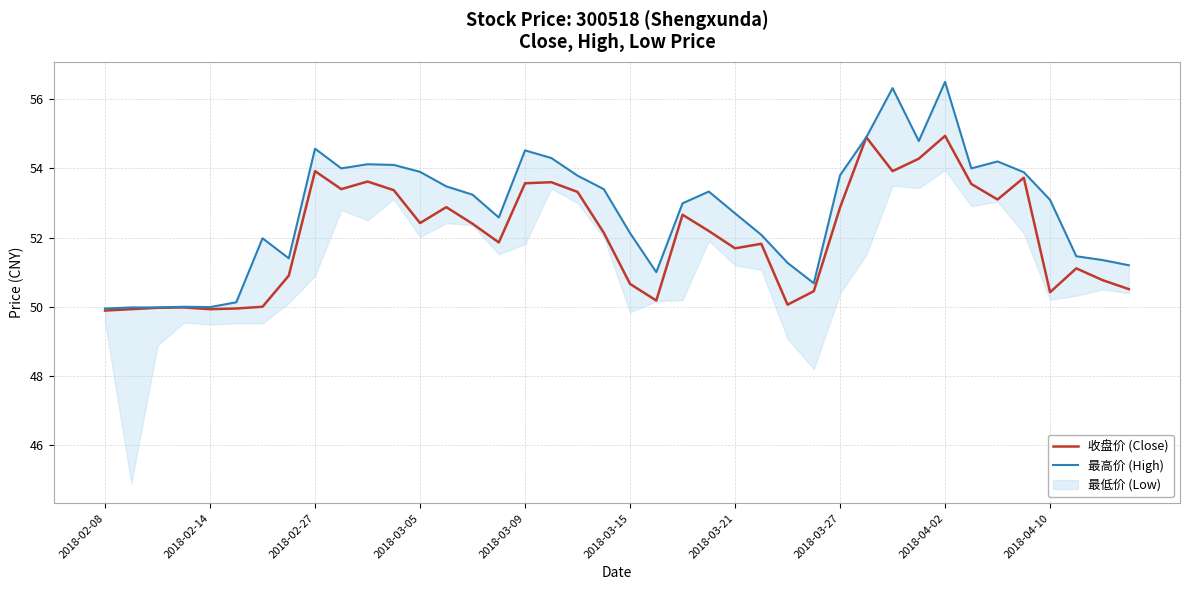

At how many categories does at least one series exceed 50?

35